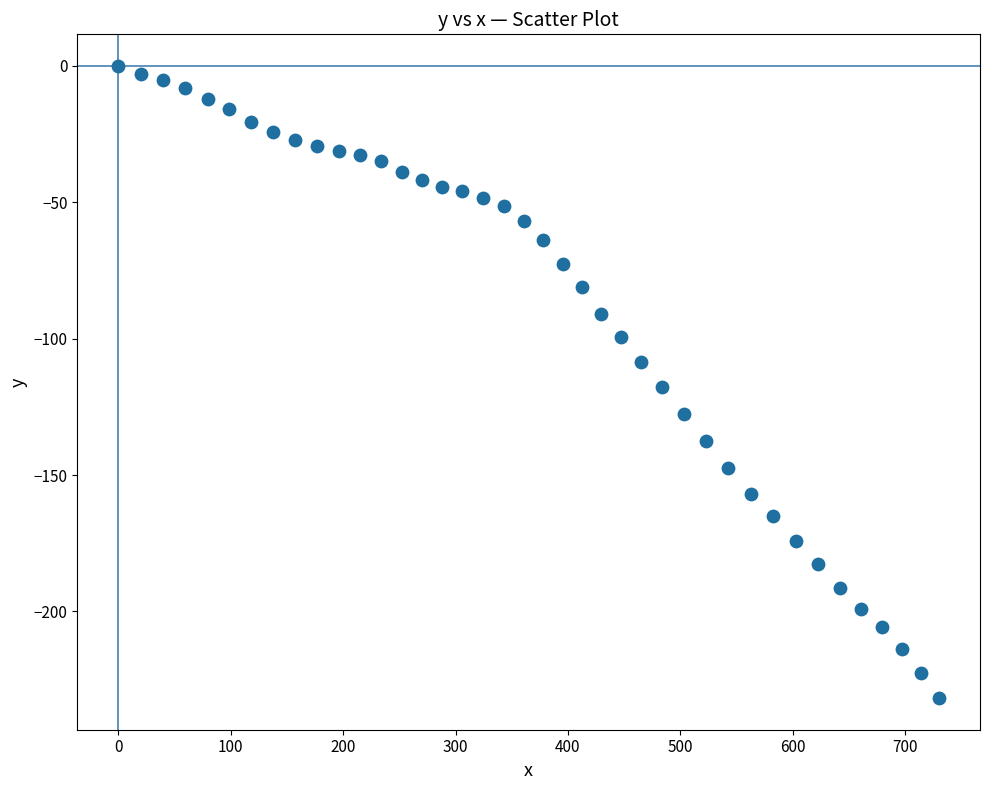

What is the range of X values (max minus min)?

730.1